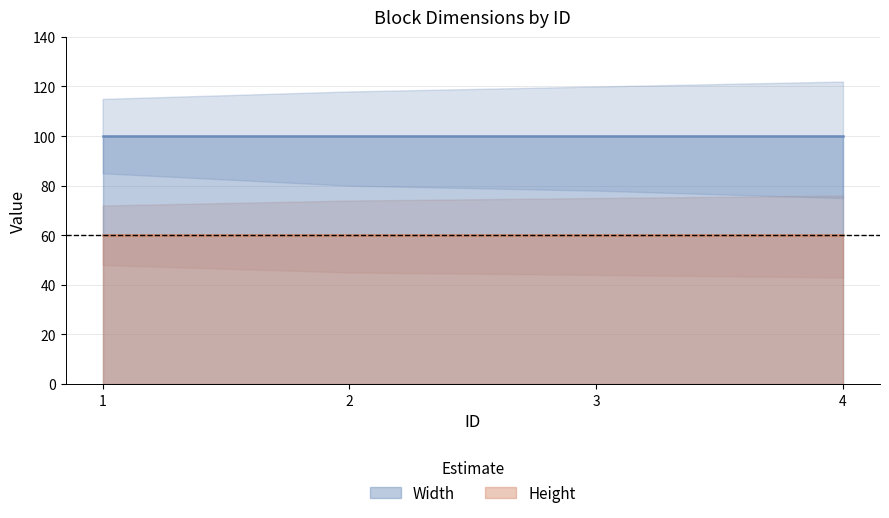

What is the sum of all Width values?

400